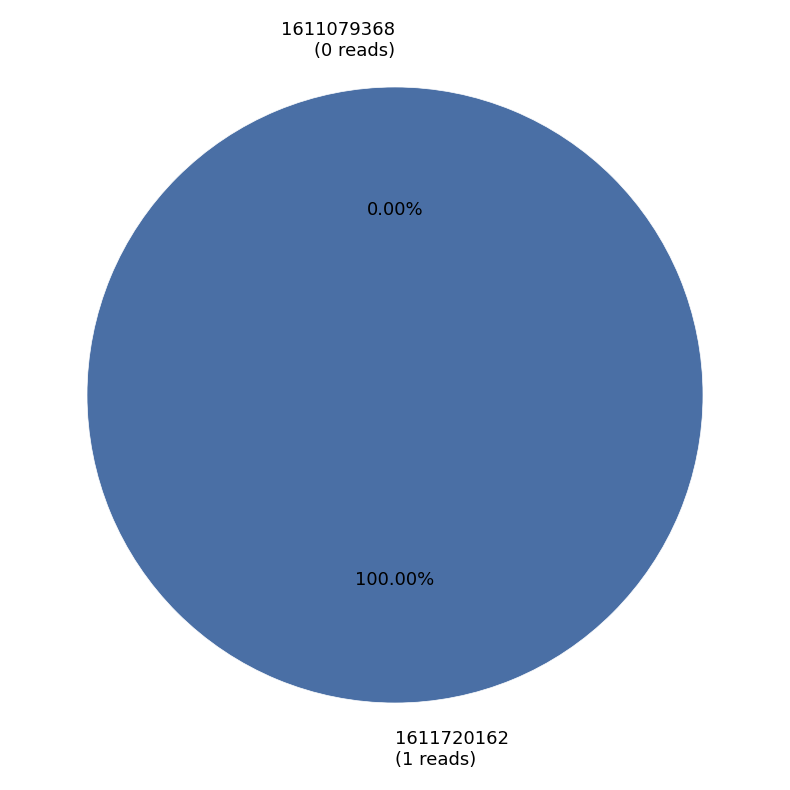

What is the largest slice in the pie chart?

1611720162